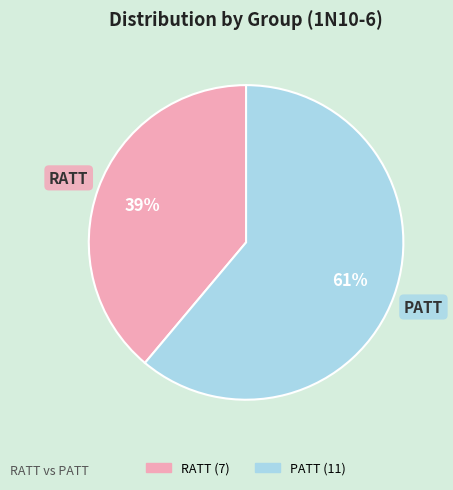

To the nearest percent, what is the average slice percentage?

50%